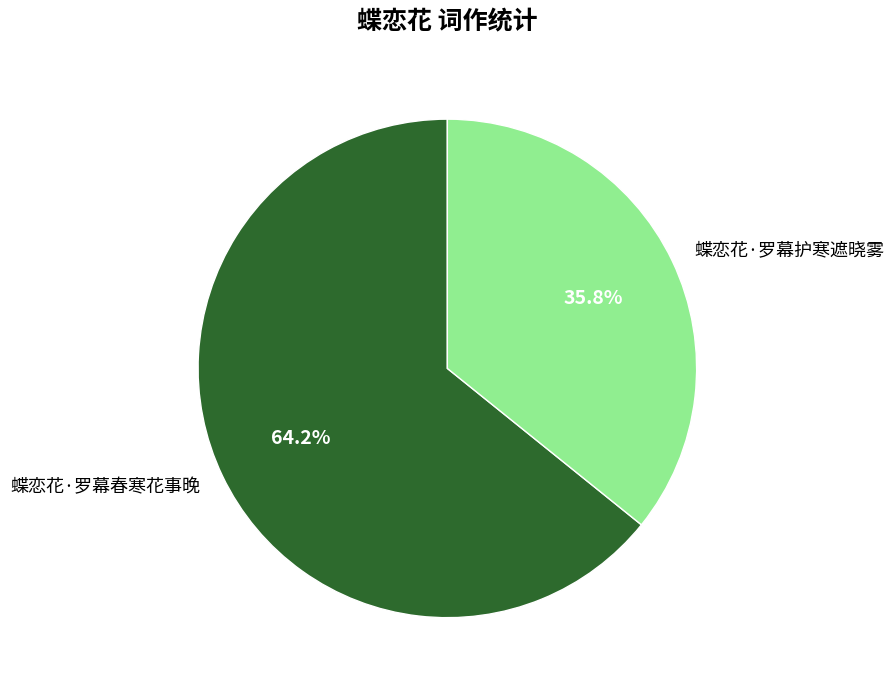

Do 蝶恋花·罗幕护寒遮晓雾 and 蝶恋花·罗幕春寒花事晚 together represent more than half of the pie?

Yes